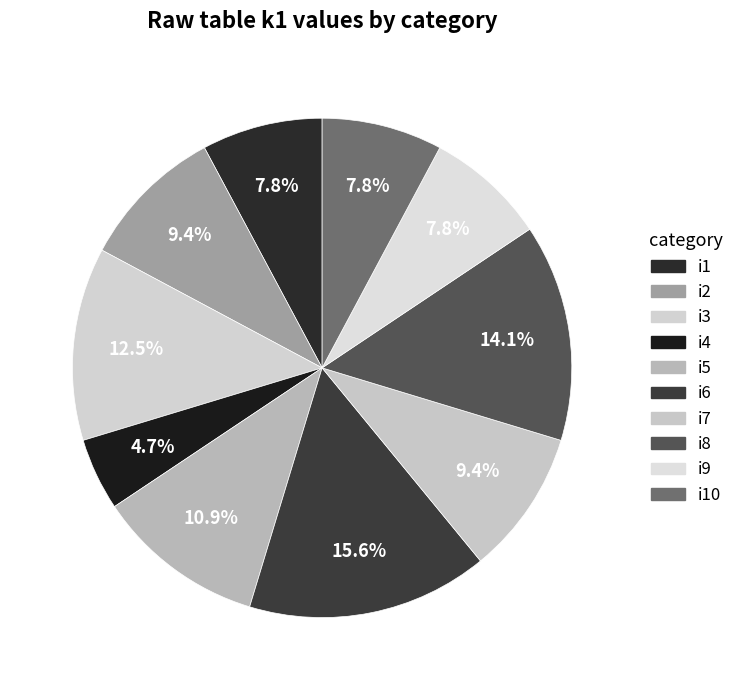

To the nearest percent, what portion does i7 represent?

9%